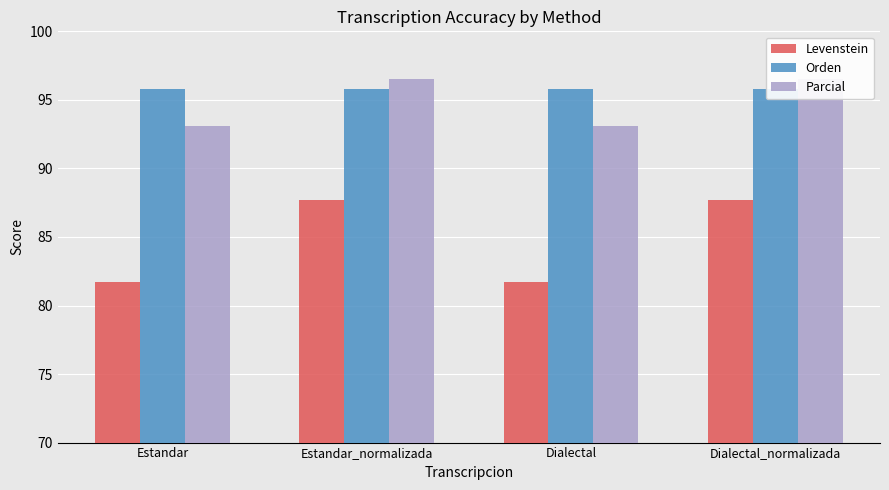

List the series in order of their peak value, lowest first.

Levenstein, Orden, Parcial